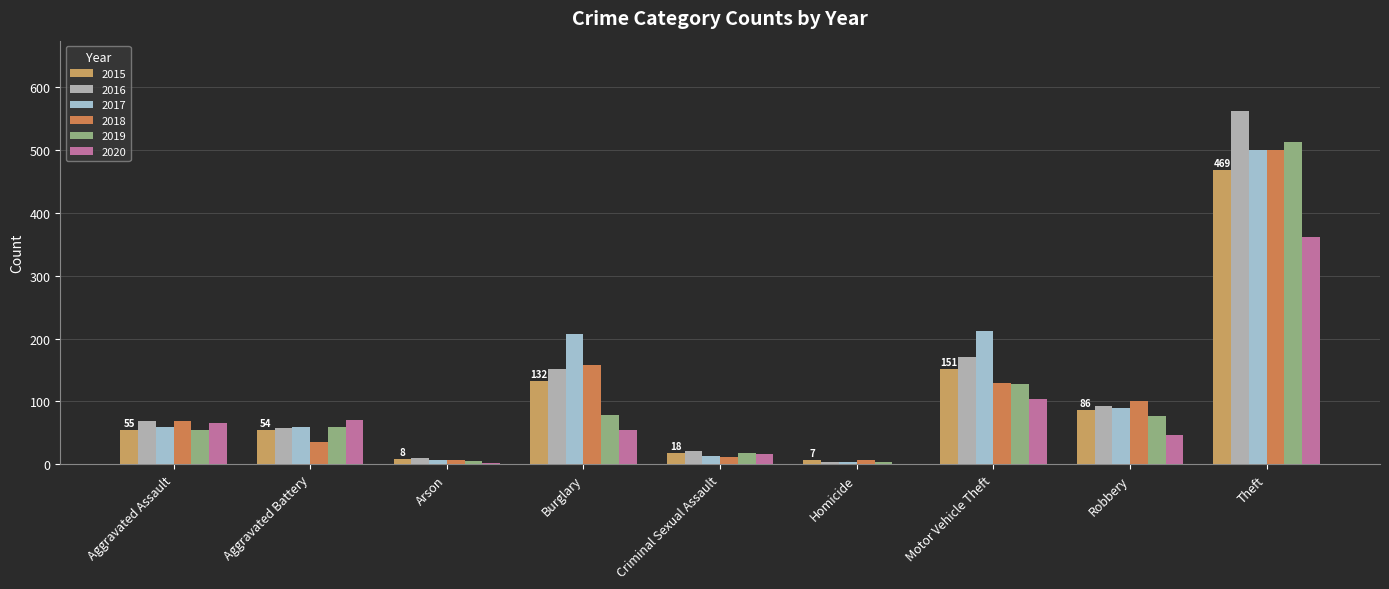

Which category has the lowest value across all series?

Homicide